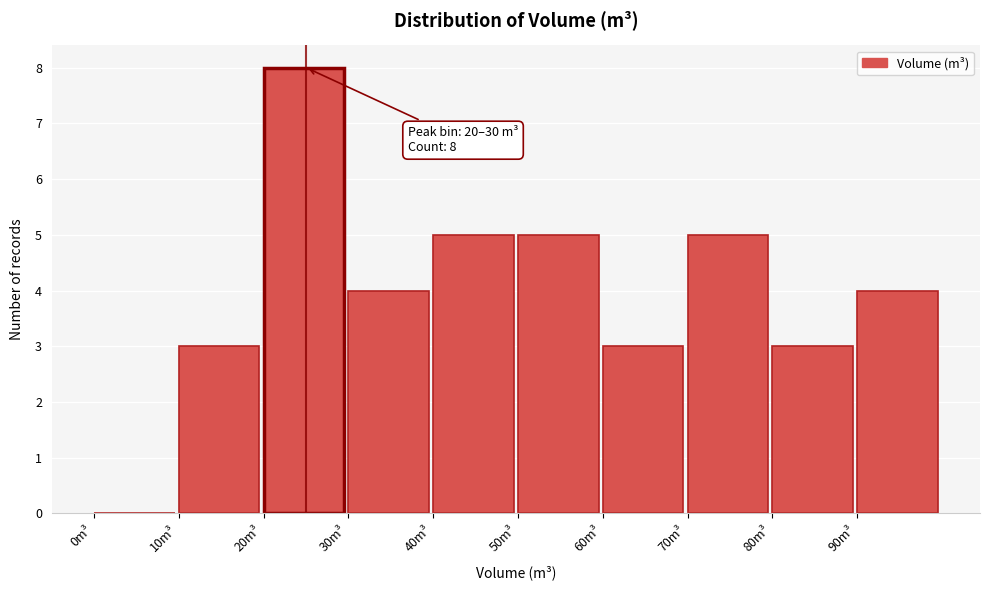

Over which range of the x-axis is the bar tallest?

20 to 30